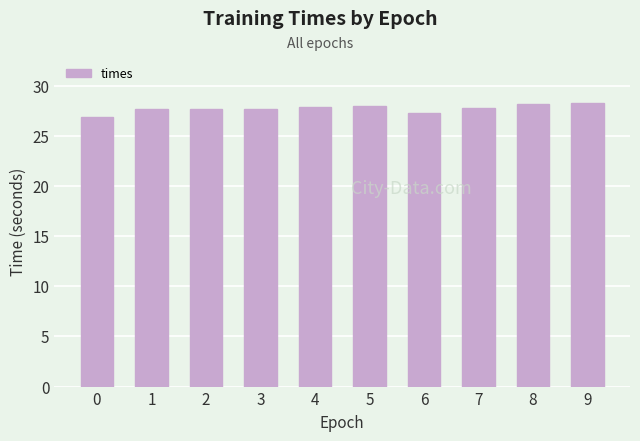

What is the value of the 4th bar from the left?

27.7